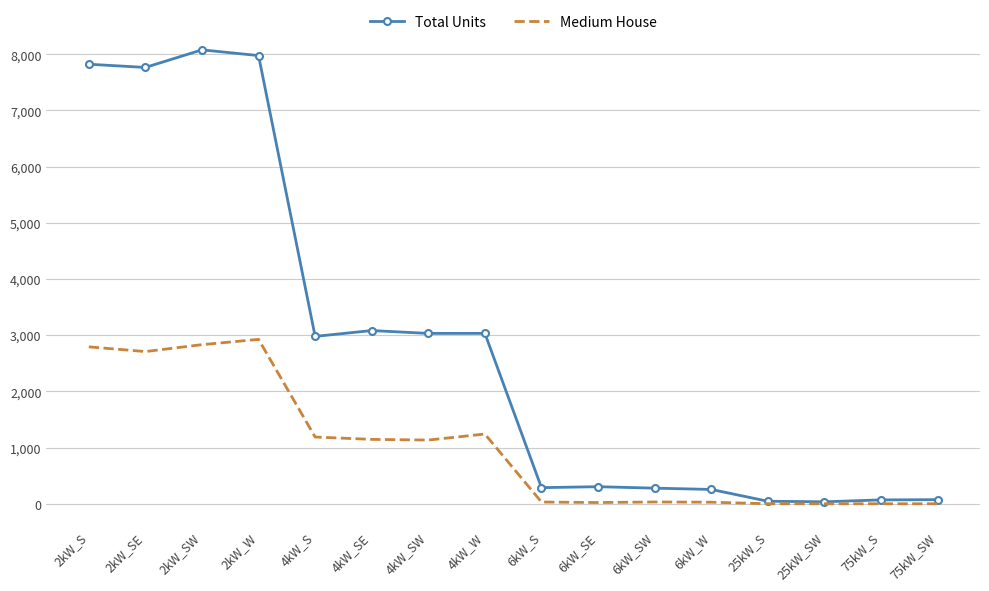

What is the maximum value for Medium House?

2926